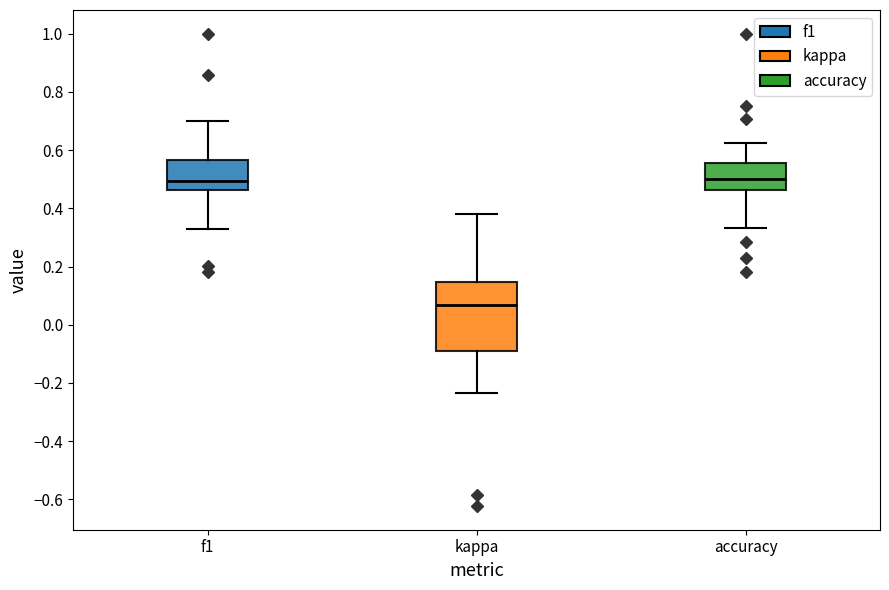

Reading left to right, transcribe this box plot: for each box, give where its median line is, the range the box spans, and where its two whiskers end, as read against the y-axis. The values are not printed on the chart, so give them approximately, as read against the axis.

f1: median 0.50, box 0.46 to 0.56, whiskers 0.34 to 0.70
kappa: median 0.06, box -0.08 to 0.14, whiskers -0.24 to 0.38
accuracy: median 0.50, box 0.46 to 0.56, whiskers 0.34 to 0.62